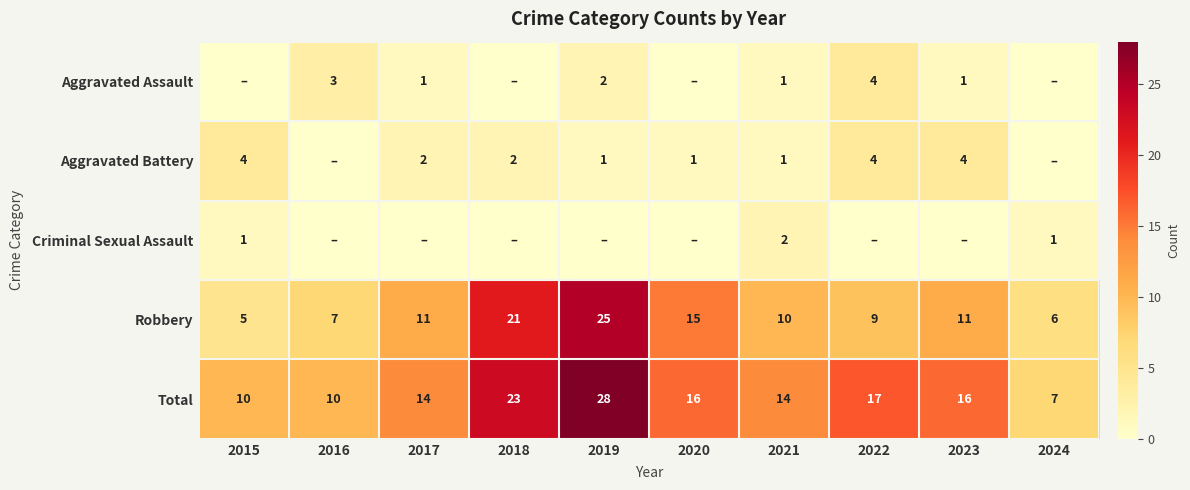

At which label is Robbery closest to 15?

2020